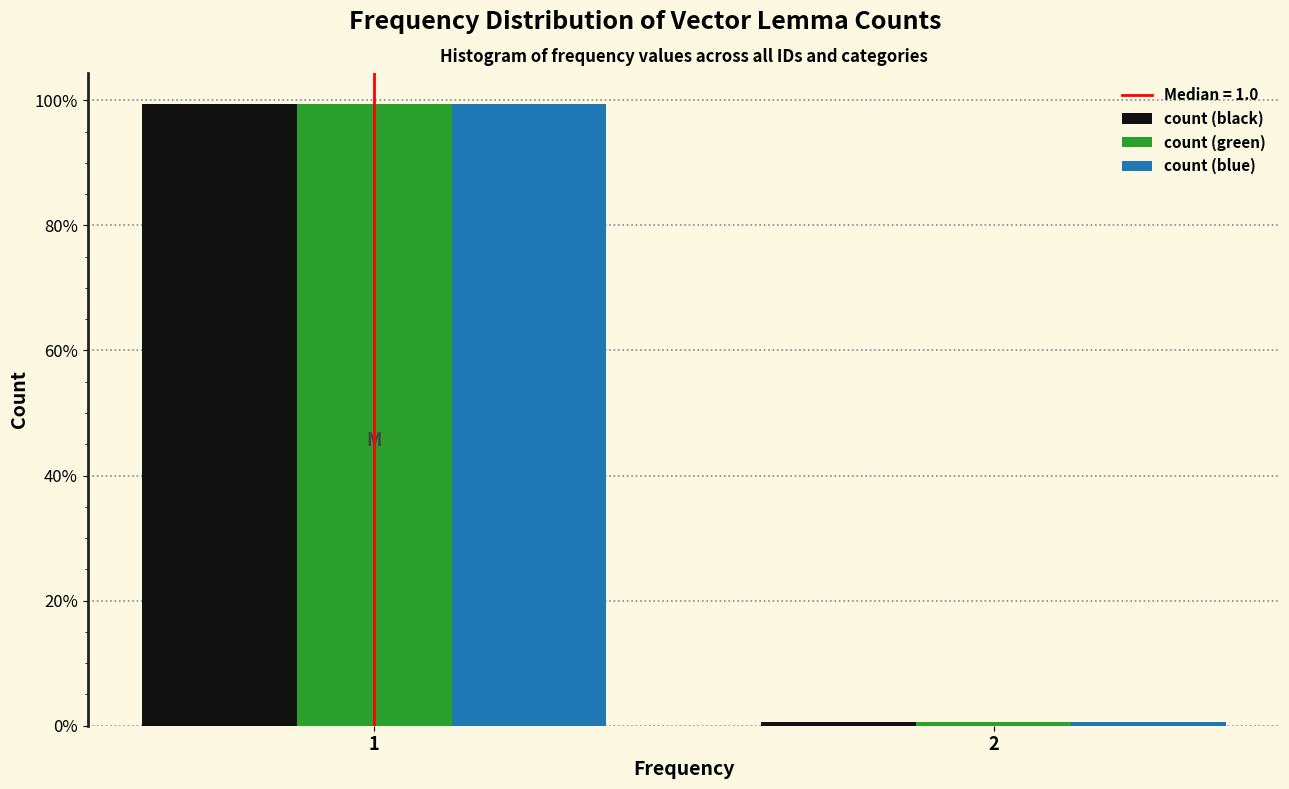

Reading left to right, what are all the values shown in this chart?

count (black): 1=99.4	2=0.6
count (green): 1=99.4	2=0.6
count (blue): 1=99.4	2=0.6